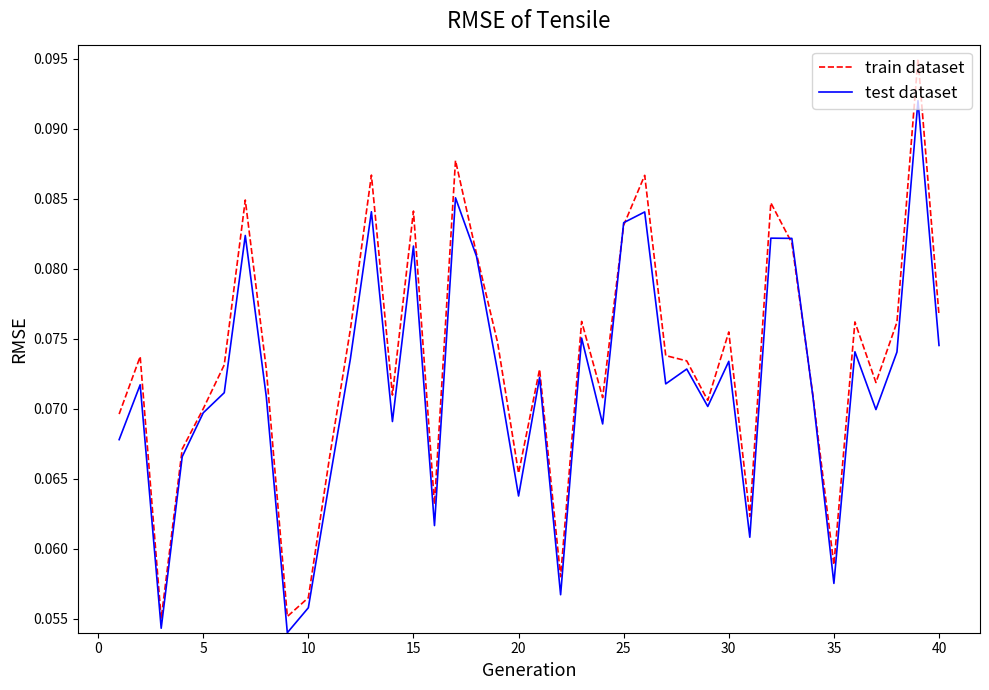

List the series in order of their peak value, highest first.

train dataset, test dataset